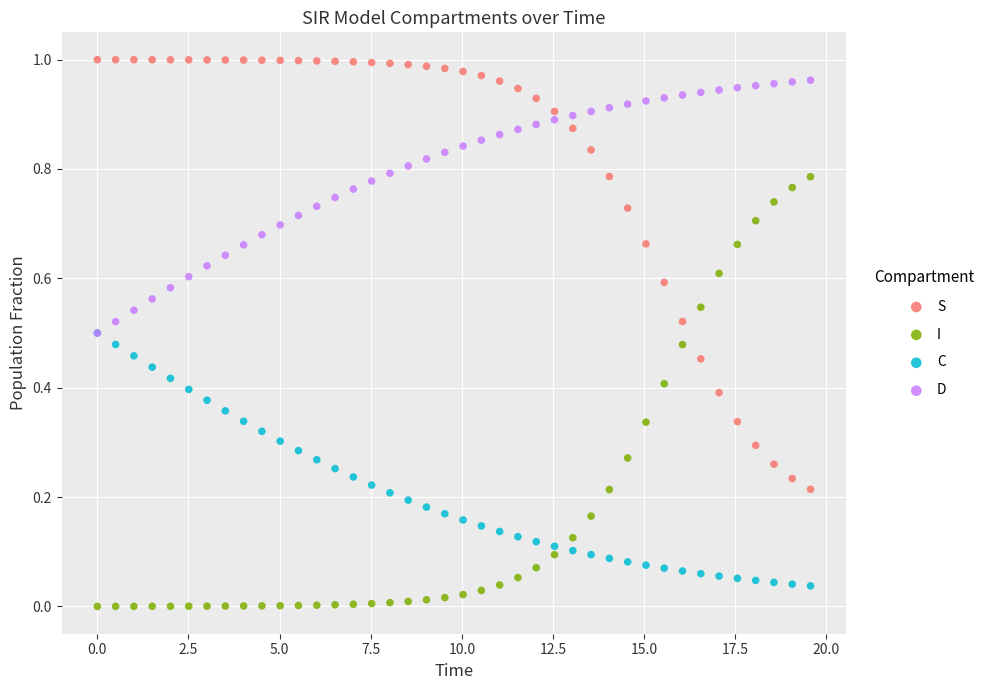

What are all the series names shown in the legend?

S, I, C, D